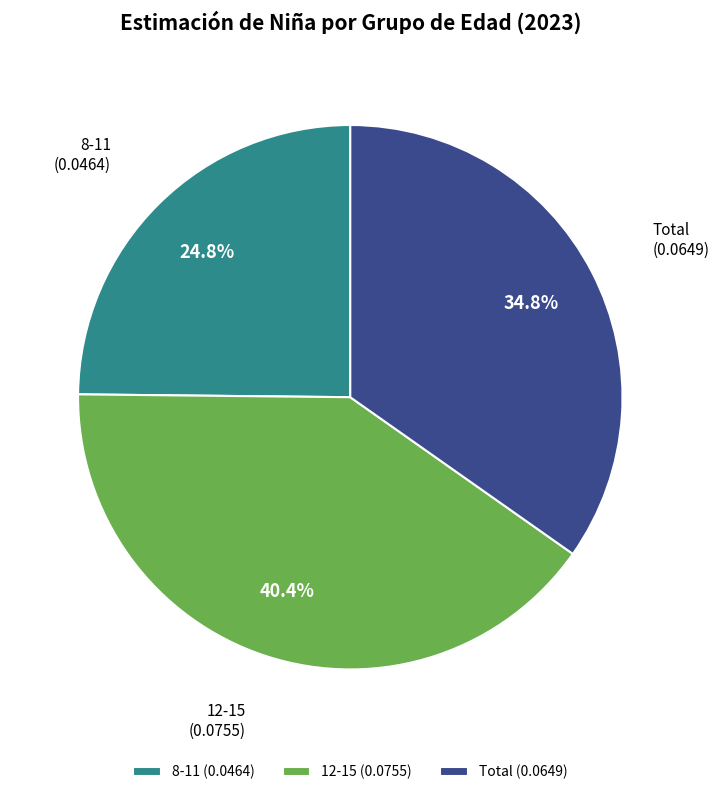

Combined, what portion of the pie is Total and 12-15?

75.2%